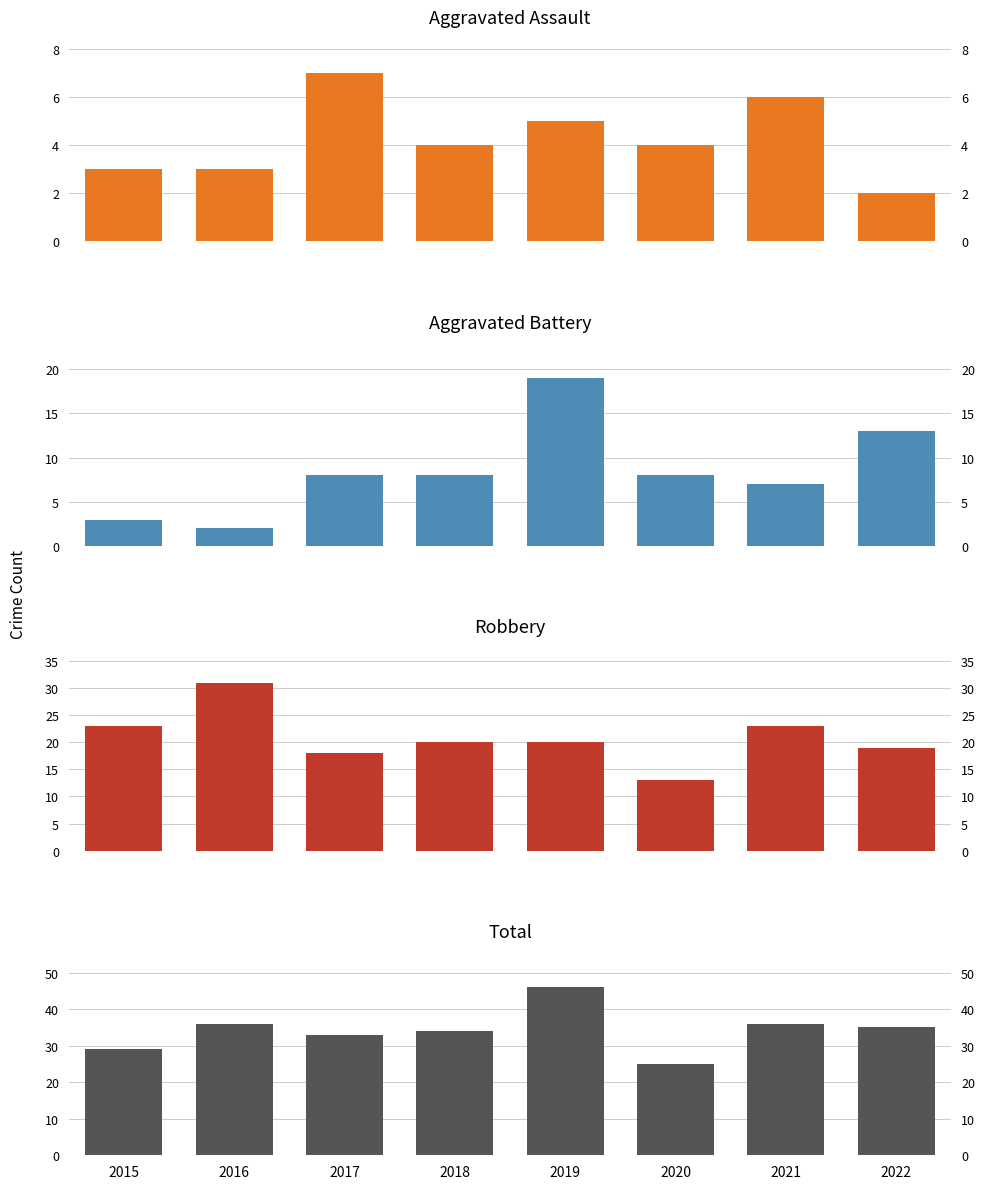

The value of Aggravated Assault at 2016 is 5. True or false?

False